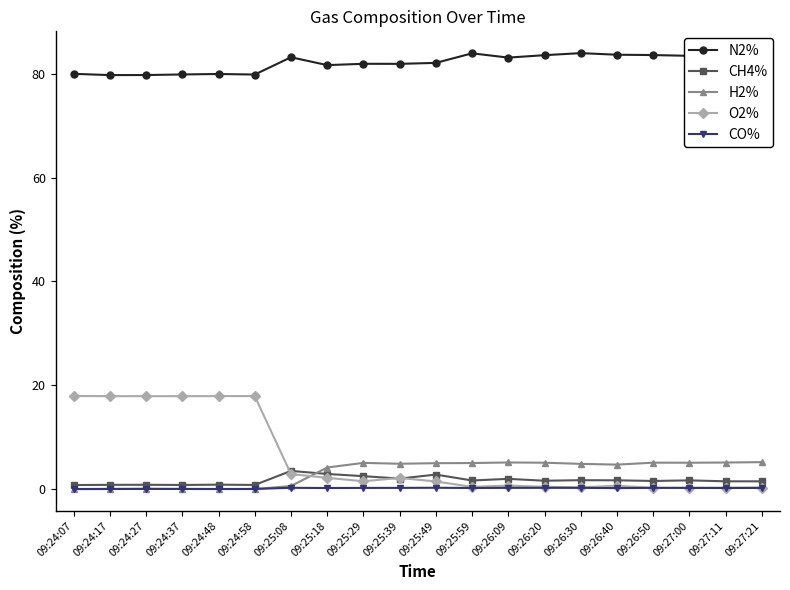

How many data points does each series have?

20